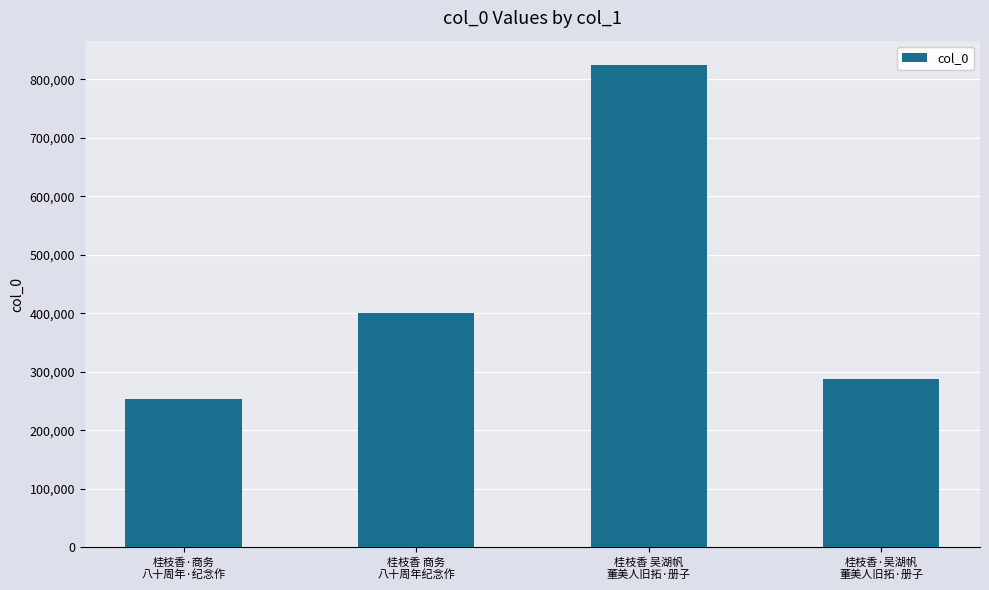

Read the value at 桂枝香·商务
八十周年·纪念作.

252879